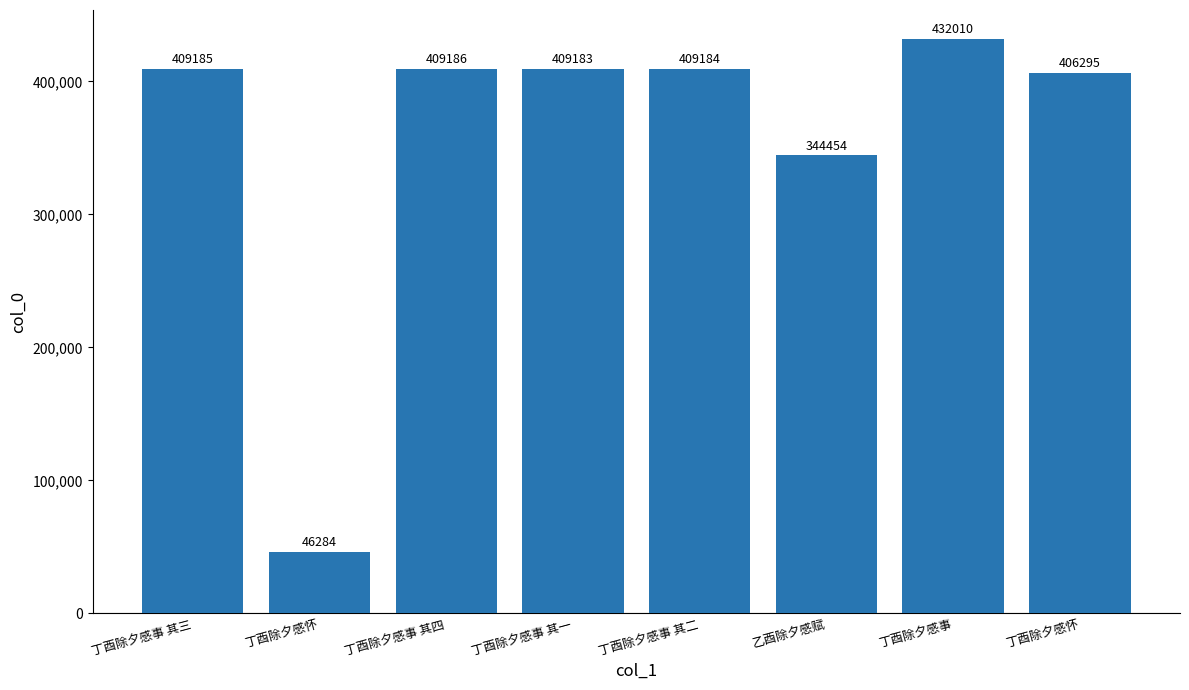

What is the ratio of the value at 丁酉除夕感事 其一 to the value at 乙酉除夕感赋?

1.2